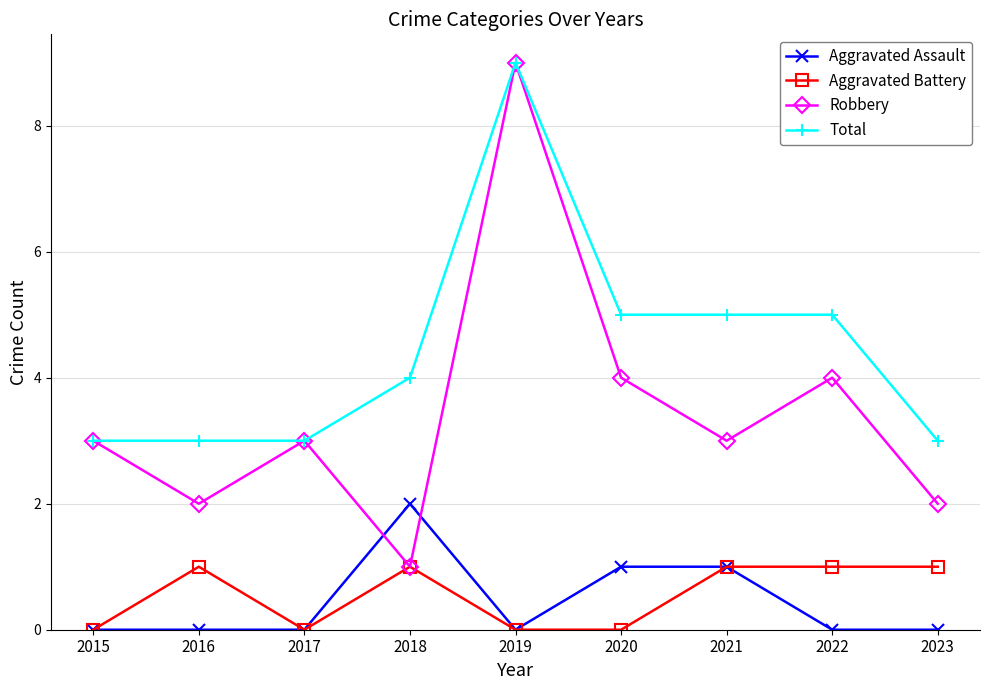

How many intersections are there between Aggravated Assault and Robbery?

2